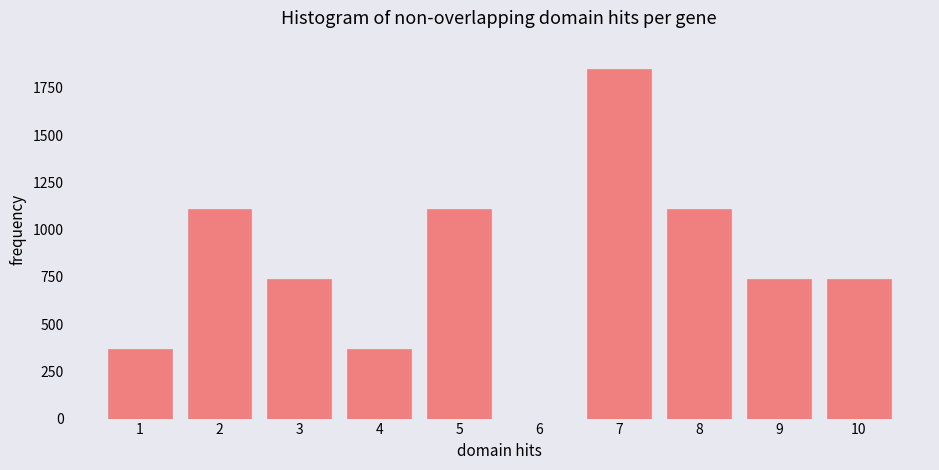

Reading right to left, extract all data points from this chart.

10=740	9=740	8=1110	7=1850	6=0	5=1110	4=370	3=740	2=1110	1=370